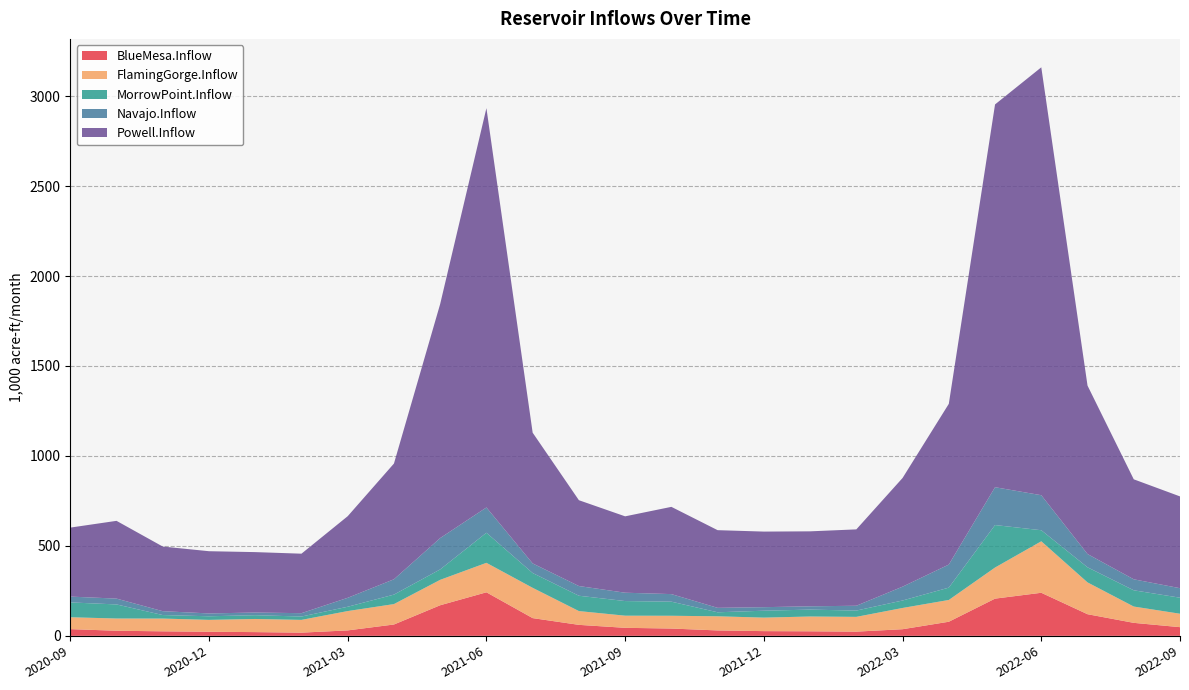

Reading left to right, transcribe all the data shown in this chart.

BlueMesa.Inflow: 2020-09=37.2	2020-10=28.3	2020-11=25.1	2020-12=22.7	2021-01=20.7	2021-02=17.7	2021-03=30.2	2021-04=63.0	2021-05=170.0	2021-06=242.0	2021-07=98.5	2021-08=61.0	2021-09=44.5	2021-10=40.5	2021-11=30.0	2021-12=26.2	2022-01=25.2	2022-02=23.3	2022-03=36.8	2022-04=78.3	2022-05=206.8	2022-06=239.3	2022-07=120.2	2022-08=72.2	2022-09=48.2
FlamingGorge.Inflow: 2020-09=66.1	2020-10=68.0	2020-11=71.0	2020-12=66.0	2021-01=73.0	2021-02=70.9	2021-03=107.5	2021-04=113.5	2021-05=141.3	2021-06=163.8	2021-07=168.3	2021-08=76.6	2021-09=67.5	2021-10=71.0	2021-11=78.6	2021-12=75.1	2022-01=82.3	2022-02=82.1	2022-03=118.2	2022-04=121.1	2022-05=172.8	2022-06=286.2	2022-07=176.8	2022-08=90.7	2022-09=74.7
MorrowPoint.Inflow: 2020-09=82.5	2020-10=78.2	2020-11=19.5	2020-12=20.0	2021-01=21.0	2021-02=18.7	2021-03=24.0	2021-04=52.7	2021-05=57.9	2021-06=167.1	2021-07=82.2	2021-08=85.2	2021-09=81.3	2021-10=78.3	2021-11=22.3	2021-12=38.4	2022-01=38.3	2022-02=34.9	2022-03=41.5	2022-04=68.6	2022-05=236.1	2022-06=61.4	2022-07=83.9	2022-08=90.2	2022-09=89.1
Navajo.Inflow: 2020-09=32.4	2020-10=32.4	2020-11=21.5	2020-12=15.8	2021-01=14.8	2021-02=18.7	2021-03=49.7	2021-04=85.2	2021-05=174.2	2021-06=140.6	2021-07=53.4	2021-08=53.9	2021-09=46.4	2021-10=42.1	2021-11=24.7	2021-12=19.7	2022-01=18.4	2022-02=26.9	2022-03=76.9	2022-04=128.2	2022-05=210.4	2022-06=194.7	2022-07=73.7	2022-08=61.1	2022-09=52.8
Powell.Inflow: 2020-09=383.5	2020-10=432.2	2020-11=359.3	2020-12=345.8	2021-01=335.8	2021-02=330.7	2021-03=453.6	2021-04=643.2	2021-05=1301.3	2021-06=2219.6	2021-07=726.7	2021-08=477.1	2021-09=424.5	2021-10=484.9	2021-11=431.8	2021-12=420.1	2022-01=416.7	2022-02=424.5	2022-03=604.1	2022-04=893.4	2022-05=2127.7	2022-06=2378.4	2022-07=936.2	2022-08=555.8	2022-09=510.2